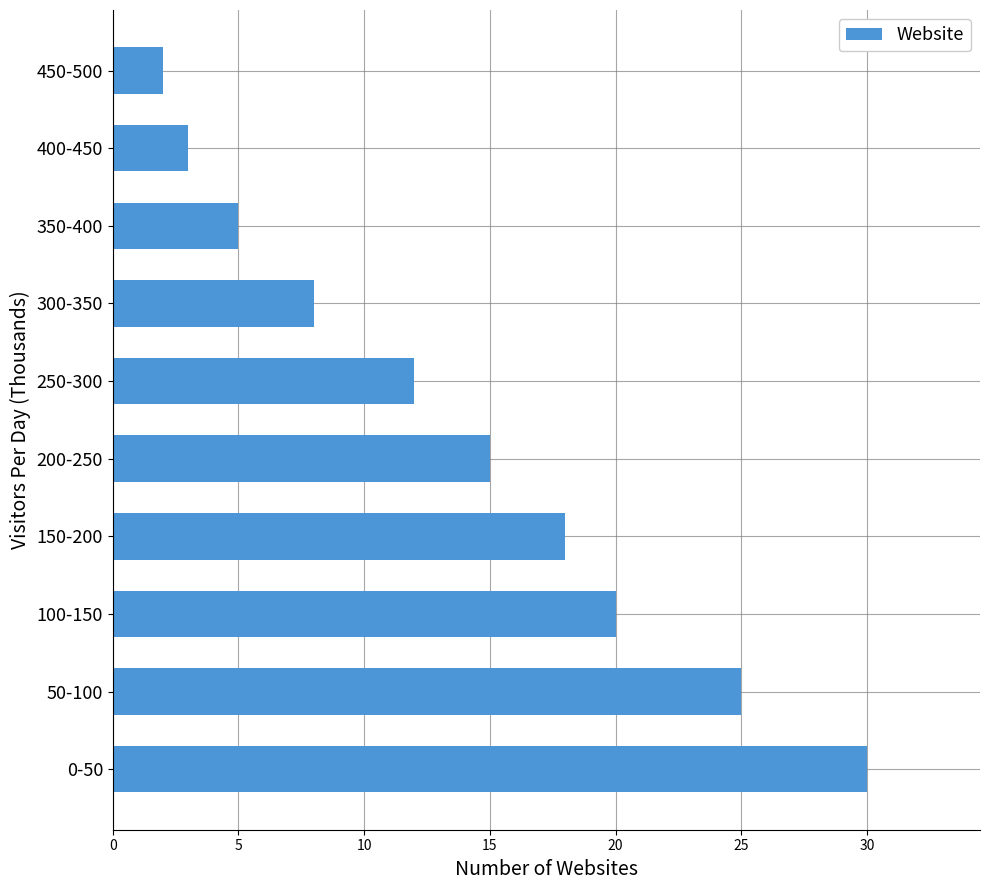

How many values are below 15?

5